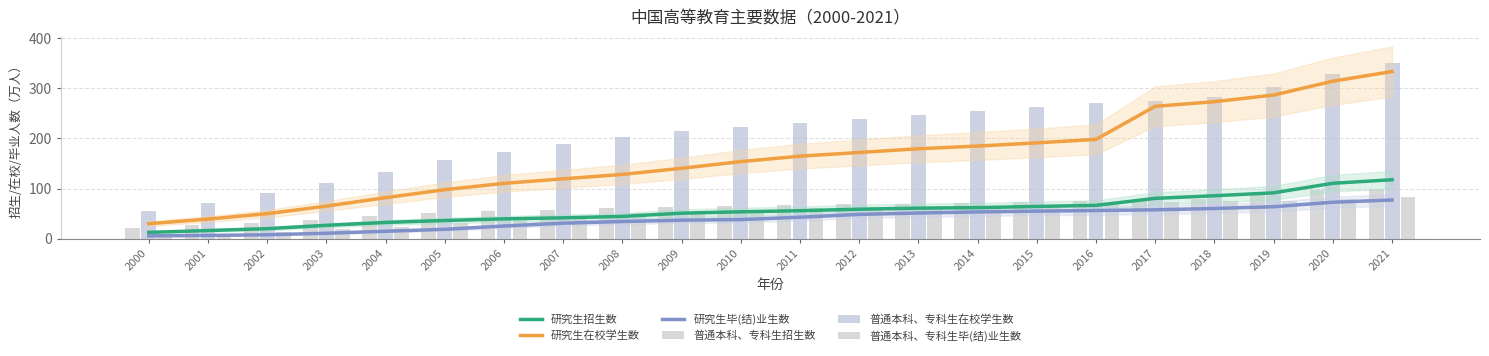

Which series has the largest total across all categories?

普通本科、专科生在校学生数